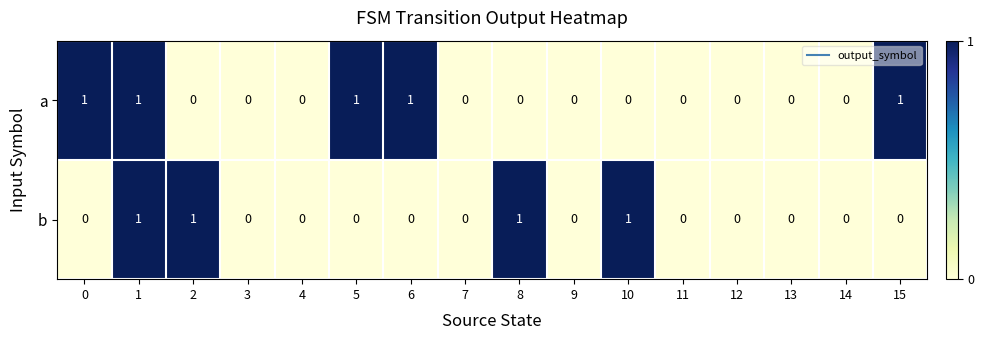

Which series has the largest total across all categories?

a